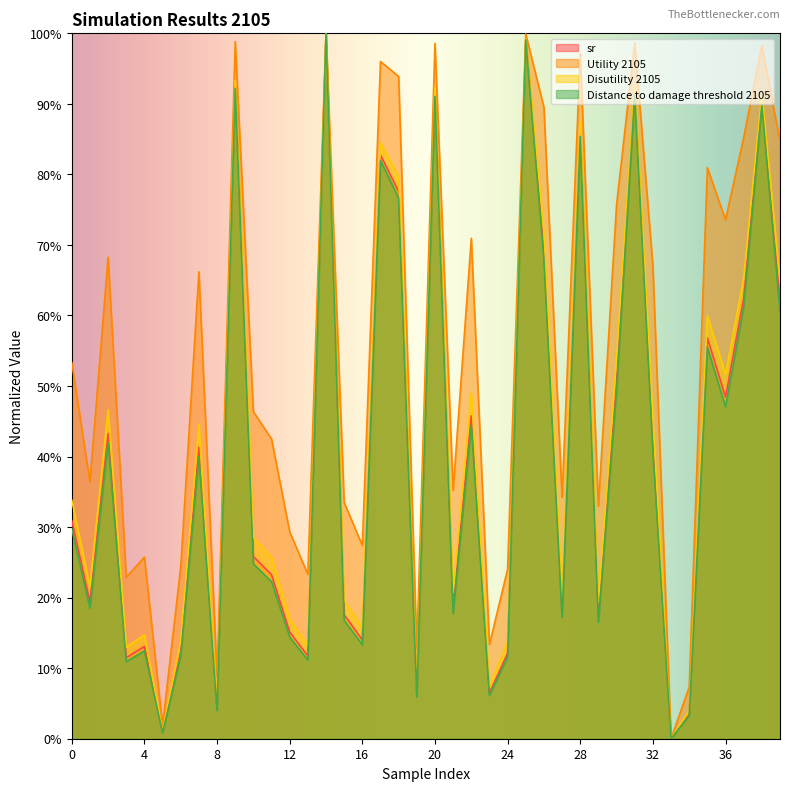

Reading left to right, what are all the values shown in this chart?

sr: 0.3	0.2	0.4	0.1	0.1	0.0	0.1	0.4	0.0	0.9	0.3	0.2	0.2	0.1	1.0	0.2	0.1	0.8	0.8	0.1	0.9	0.2	0.5	0.1	0.1	1.0	0.7	0.2	0.9	0.2	0.5	0.9	0.4	0.0	0.0	0.6	0.5	0.6	0.9	0.6
Utility 2105: 0.5	0.4	0.7	0.2	0.3	0.0	0.2	0.7	0.1	1.0	0.5	0.4	0.3	0.2	1.0	0.3	0.3	1.0	0.9	0.1	1.0	0.4	0.7	0.1	0.2	1.0	0.9	0.3	1.0	0.3	0.8	1.0	0.7	0.0	0.1	0.8	0.7	0.9	1.0	0.8
Disutility 2105: 0.3	0.2	0.5	0.1	0.1	0.0	0.1	0.4	0.0	0.9	0.3	0.3	0.2	0.1	1.0	0.2	0.2	0.8	0.8	0.1	0.9	0.2	0.5	0.1	0.1	1.0	0.7	0.2	0.9	0.2	0.5	0.9	0.5	0.0	0.0	0.6	0.5	0.7	0.9	0.6
Distance to damage threshold 2105: 0.3	0.2	0.4	0.1	0.1	0.0	0.1	0.4	0.0	0.9	0.2	0.2	0.1	0.1	1.0	0.2	0.1	0.8	0.8	0.1	0.9	0.2	0.4	0.1	0.1	1.0	0.7	0.2	0.9	0.2	0.5	0.9	0.4	0.0	0.0	0.6	0.5	0.6	0.9	0.6